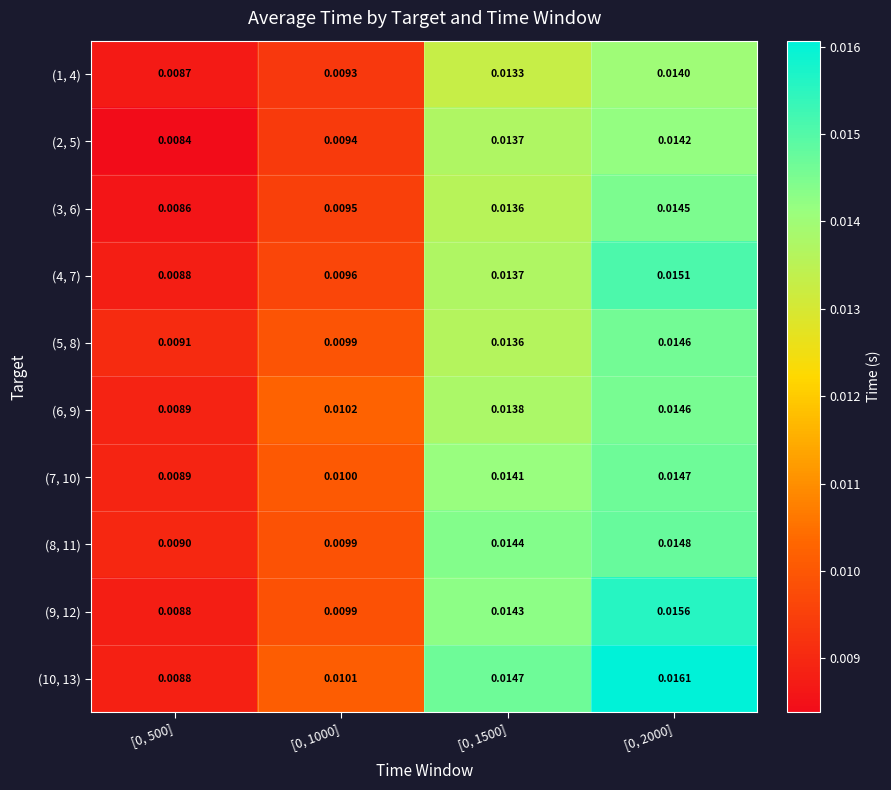

How many data points does each series have?

4